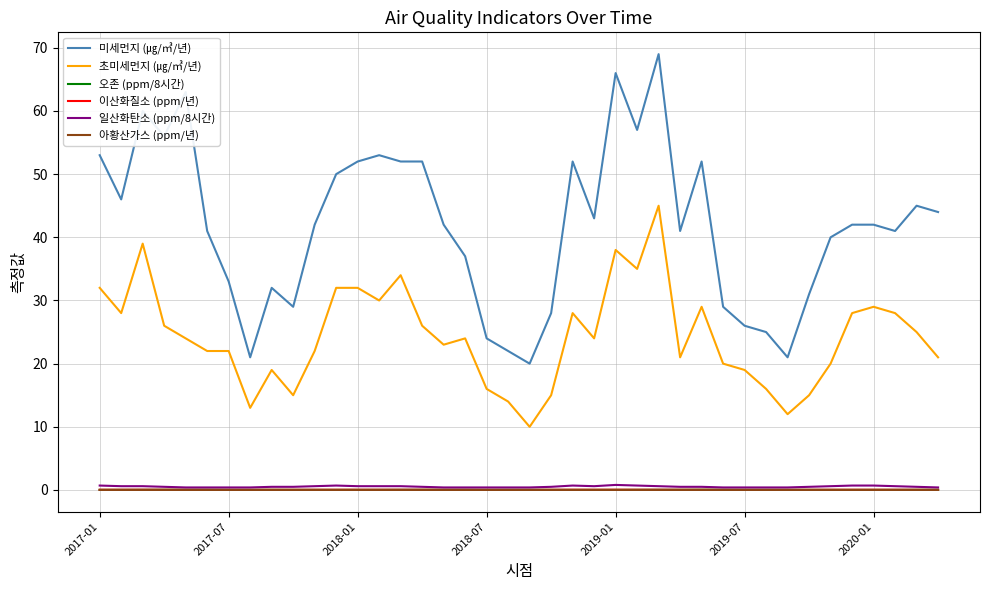

True or false: 초미세먼지 (㎍/㎥/년) has more than 0 points higher than both neighbors.

True